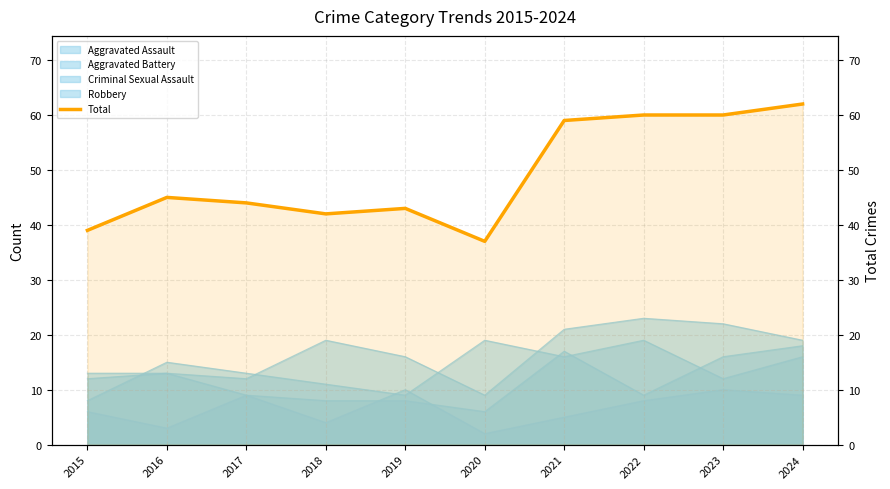

What is the maximum value shown in the chart?

62